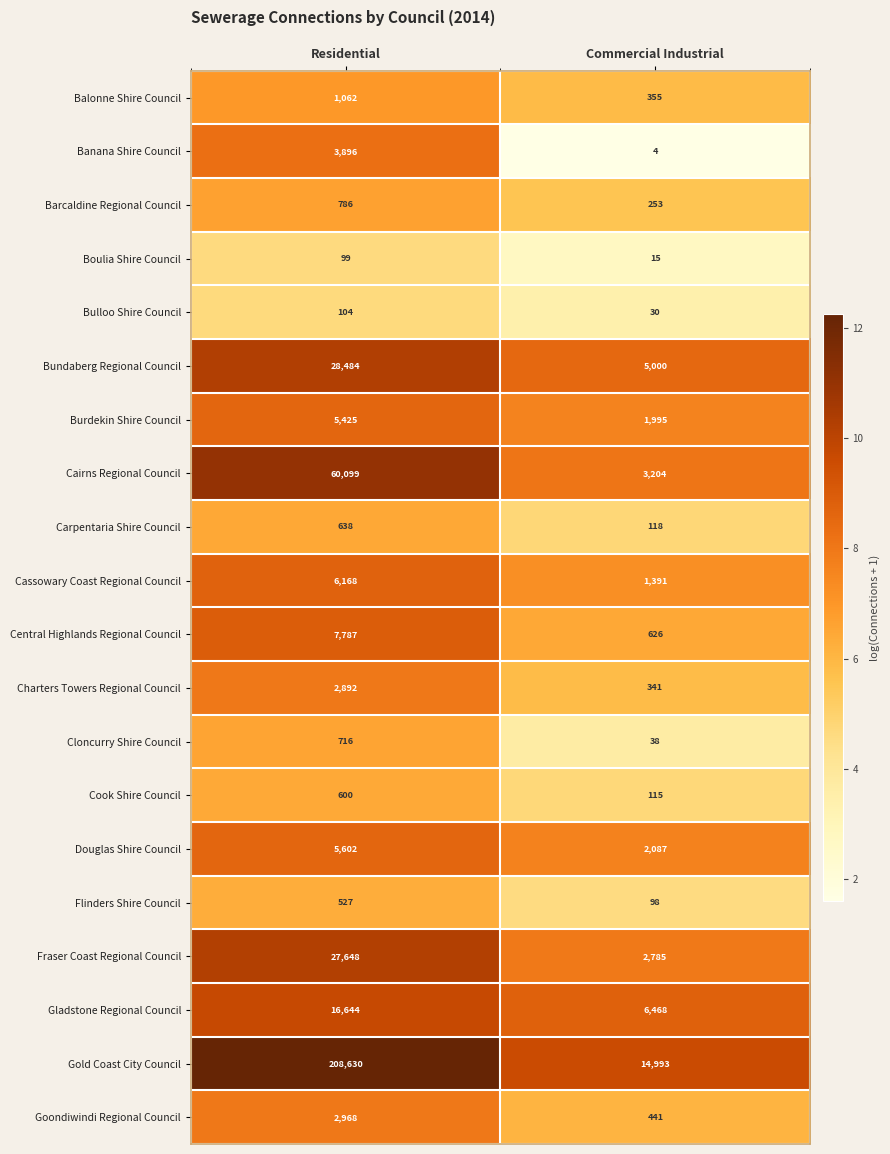

What is the average value of the Boulia Shire Council series?

57